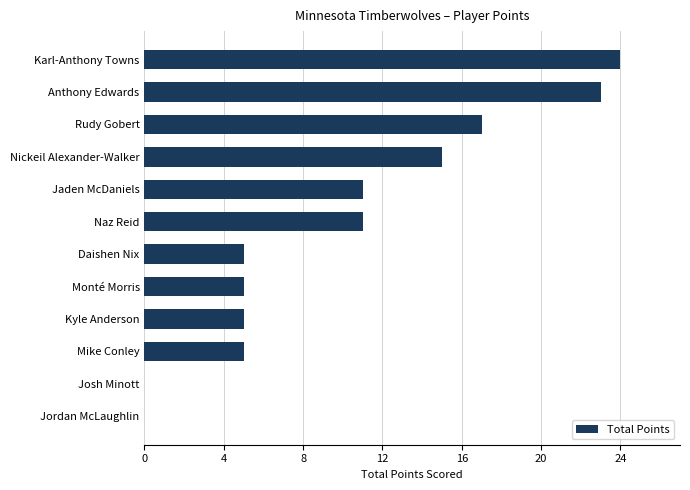

Approximately how many times larger is the value at Mike Conley compared to Daishen Nix?

1.0